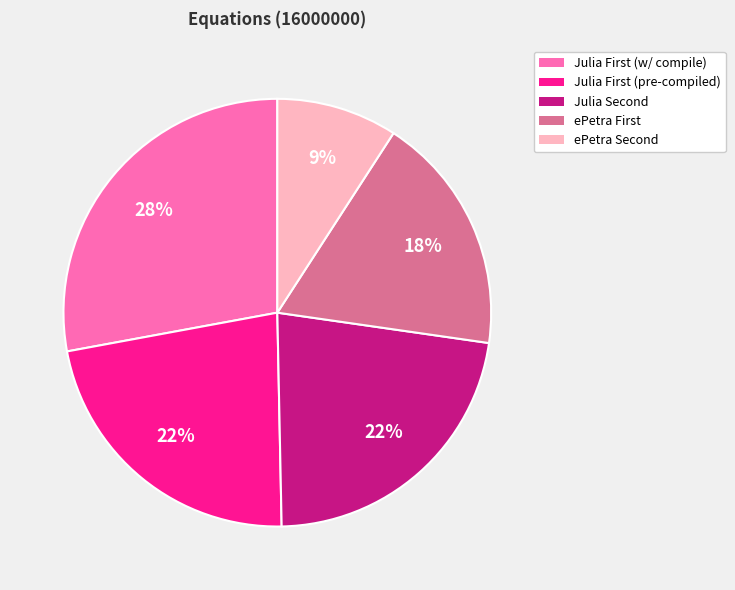

How many slices are in this pie chart?

5